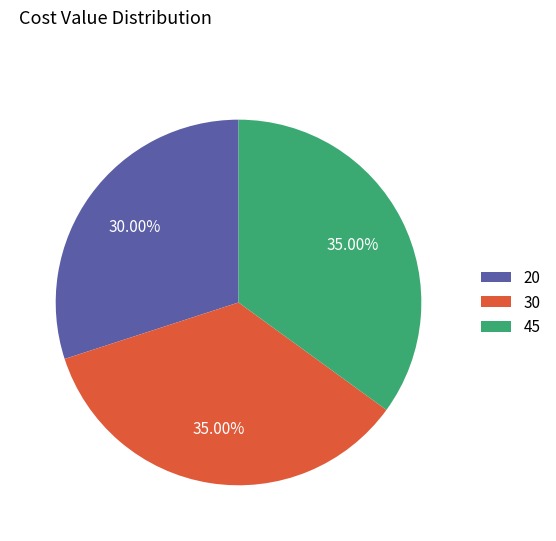

Is the sum of 30 and 20 greater than half?

Yes